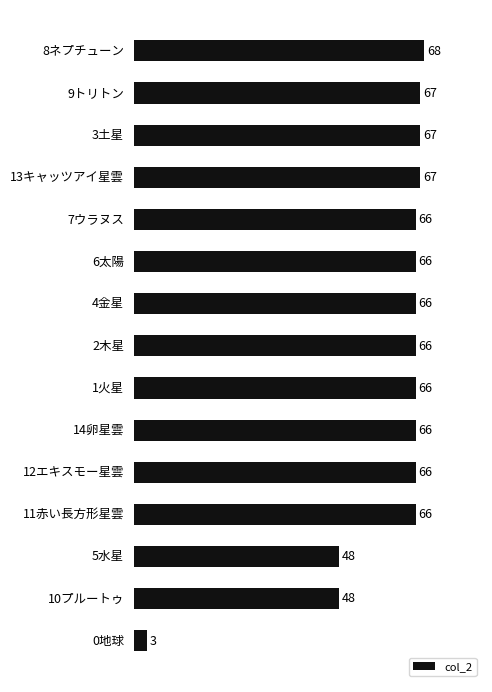

What is the smallest value displayed?

3